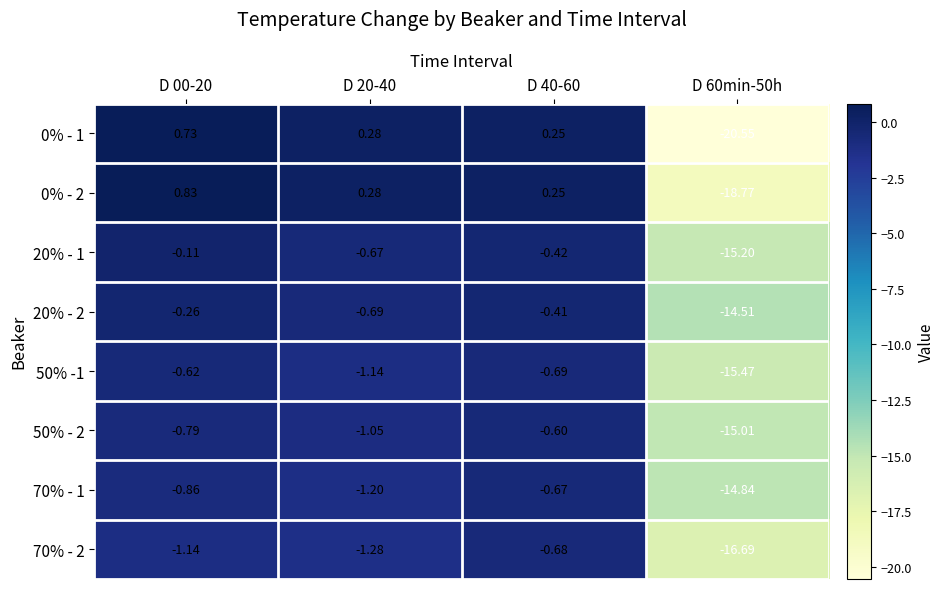

Is the value of 50% - 2 at D 40-60 greater than the value of 20% - 2 at D 00-20?

No